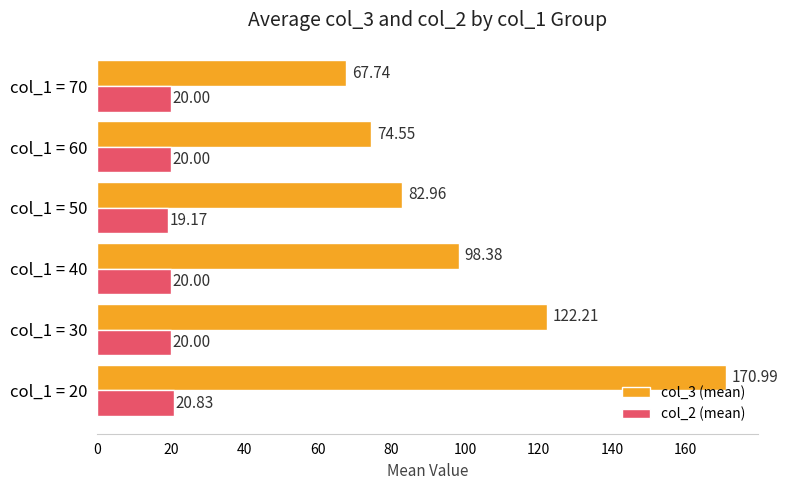

Rank the categories by col_3 (mean) value from highest to lowest.

col_1 = 20, col_1 = 30, col_1 = 40, col_1 = 50, col_1 = 60, col_1 = 70